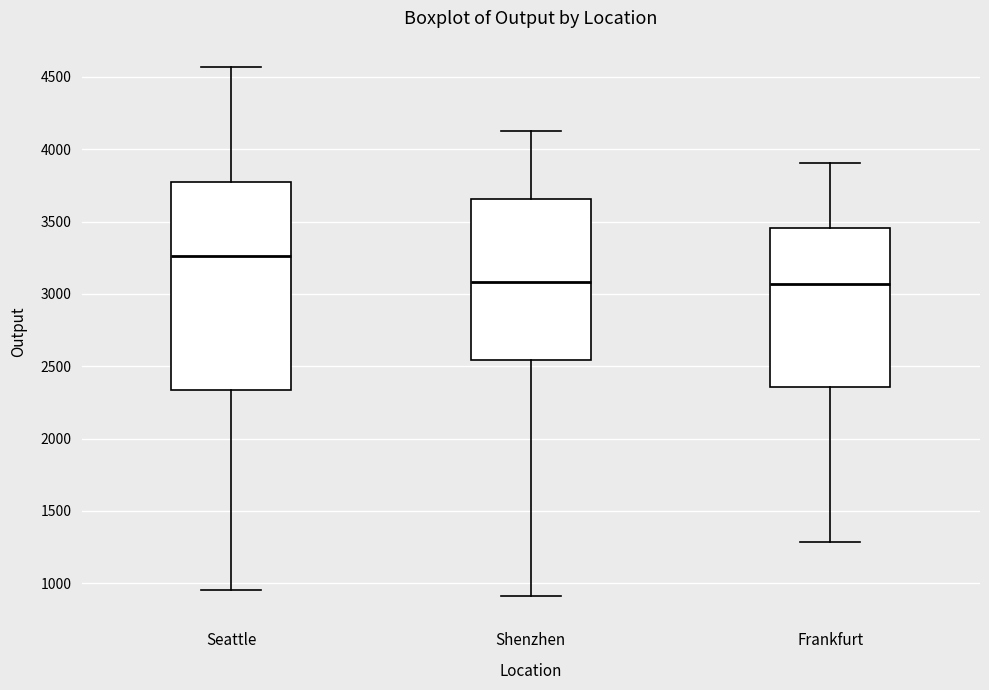

Reading left to right, read every box against the y-axis: the position of its median line, the range the box covers, and the ends of its whiskers. The values are not printed on the chart, so give them approximately, as read against the axis.

Seattle: median 3250, box 2350 to 3750, whiskers 950 to 4550
Shenzhen: median 3100, box 2550 to 3650, whiskers 900 to 4100
Frankfurt: median 3050, box 2350 to 3450, whiskers 1300 to 3900